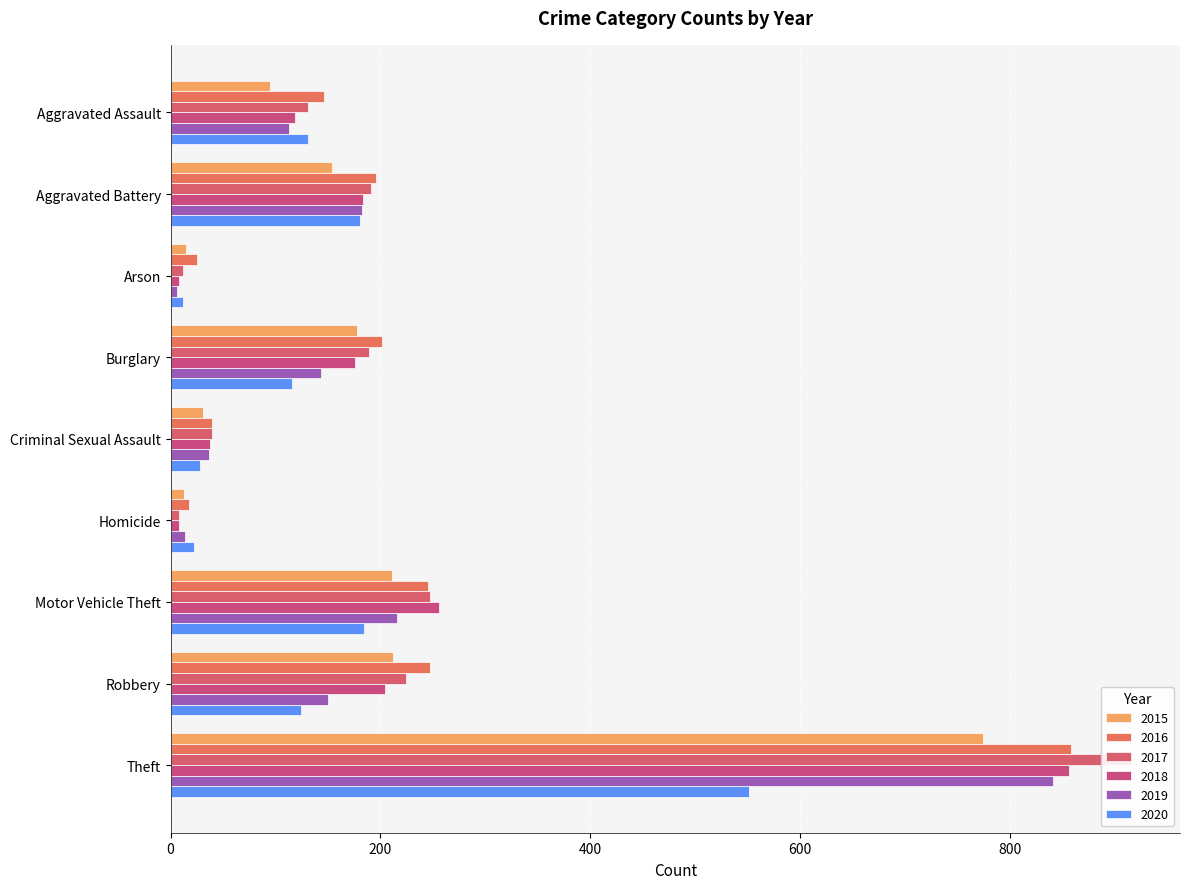

How many bars are there in total?

54